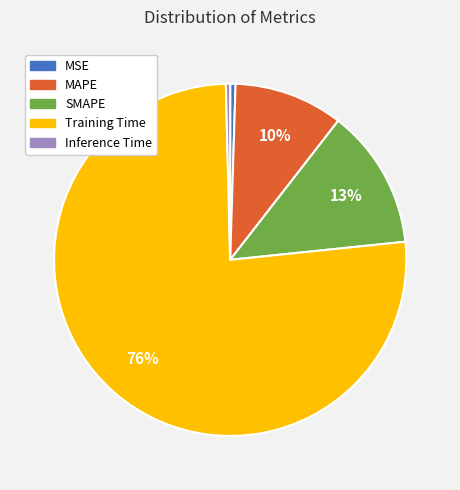

Which has a higher value, SMAPE or Inference Time?

SMAPE